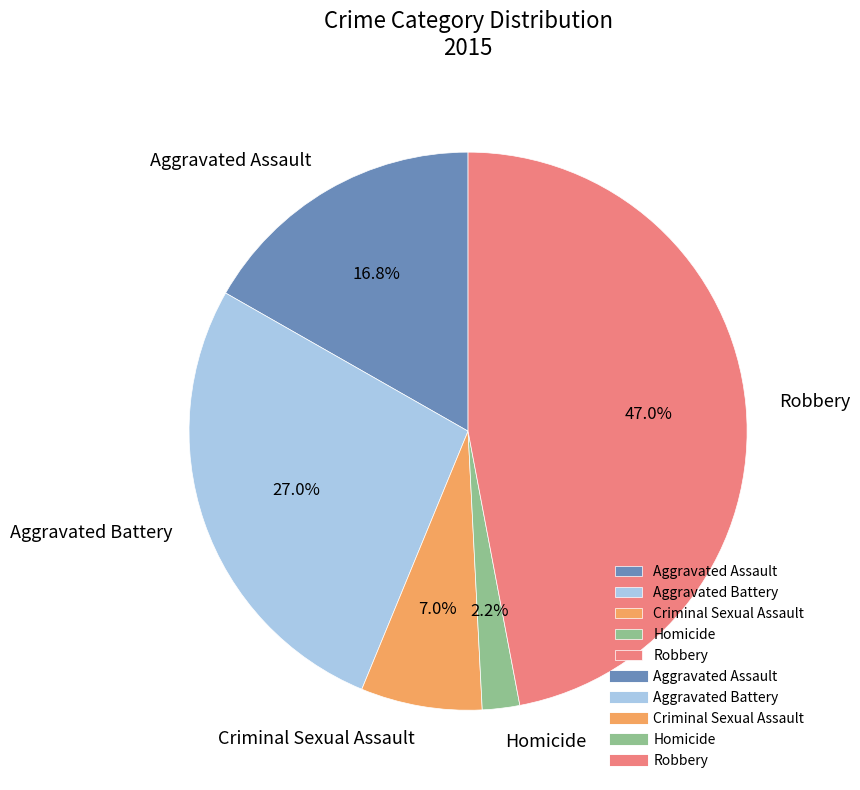

Is Aggravated Battery the majority of the pie?

No